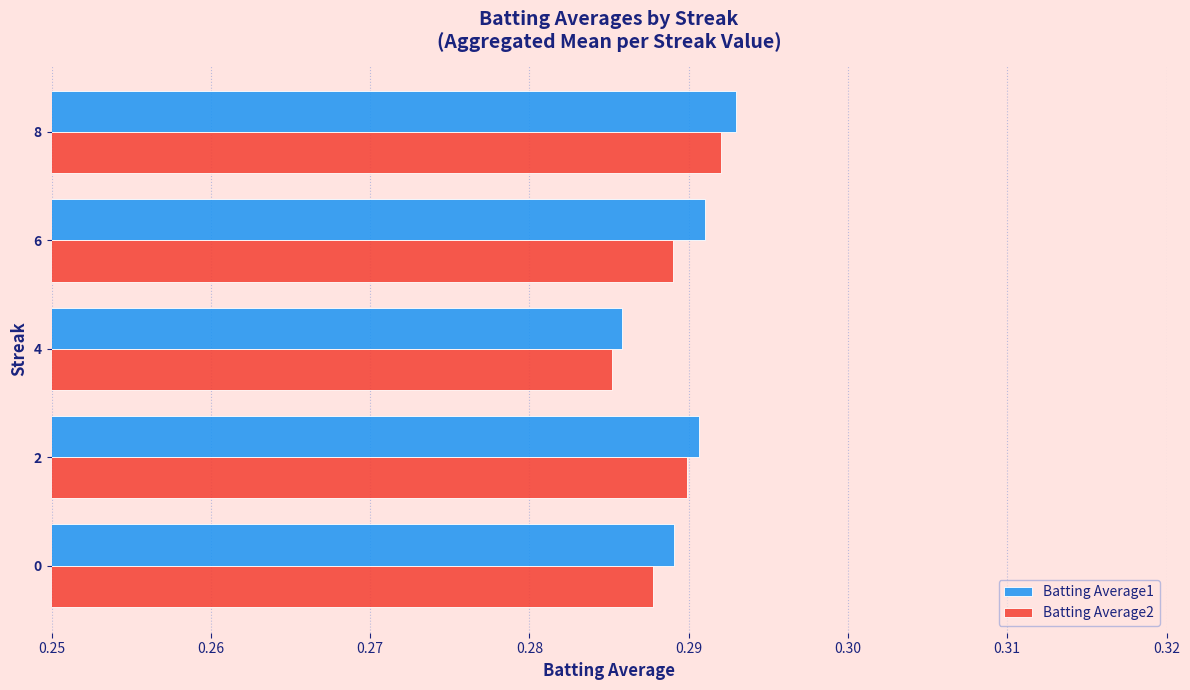

How many categories are shown in the chart?

5